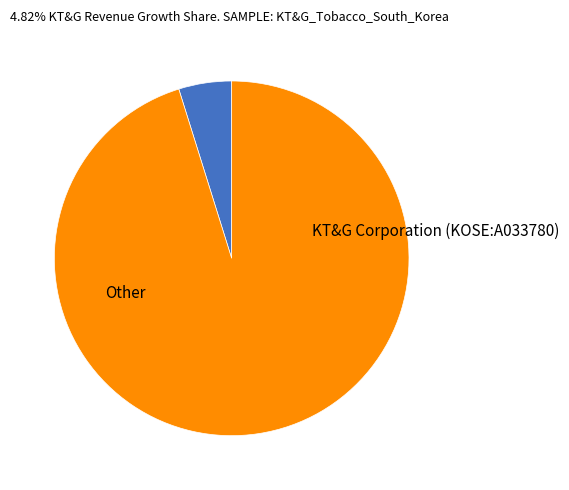

Count the number of slices in the pie.

2